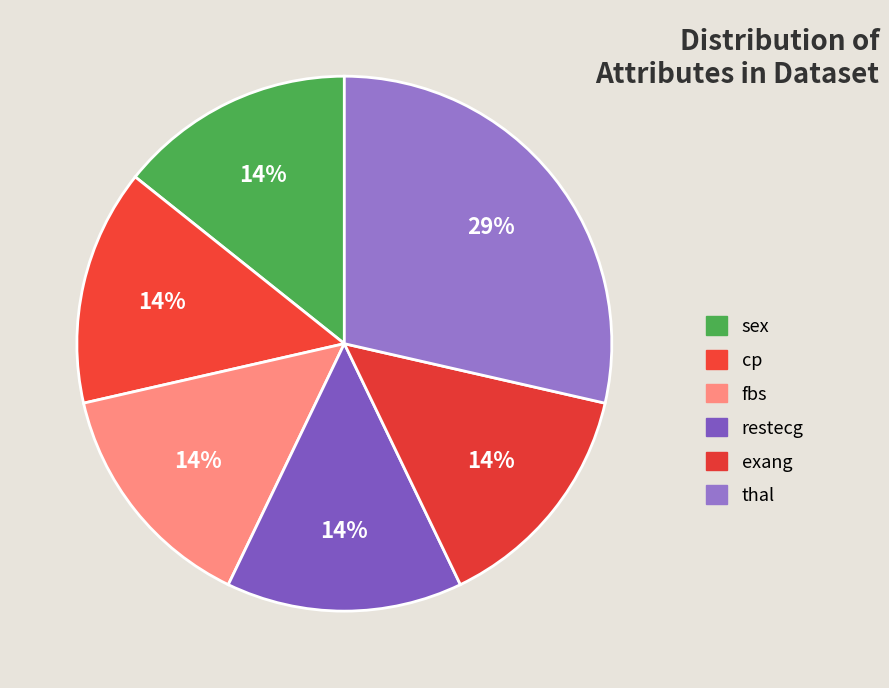

How many segments does this pie chart have?

6